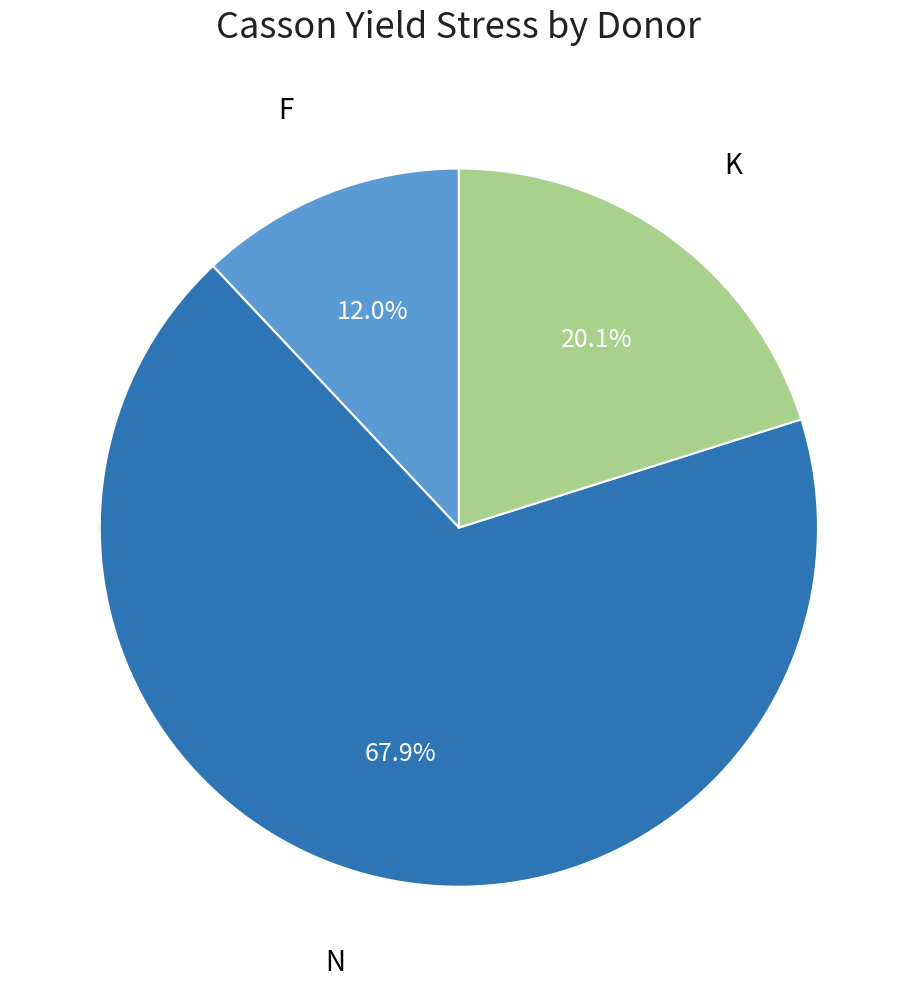

What percentage do N and F together represent?

79.9%